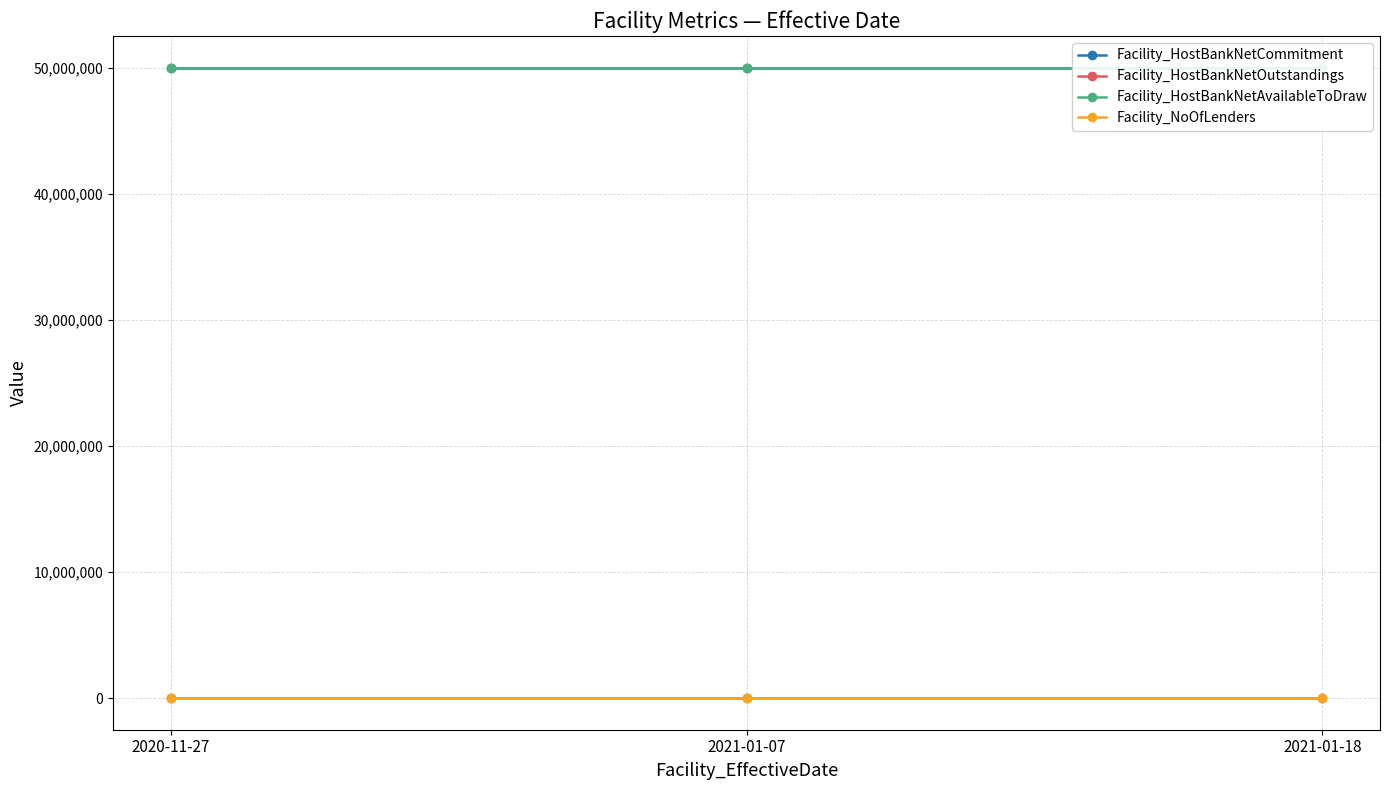

Which series has the largest total across all categories?

Facility_HostBankNetCommitment